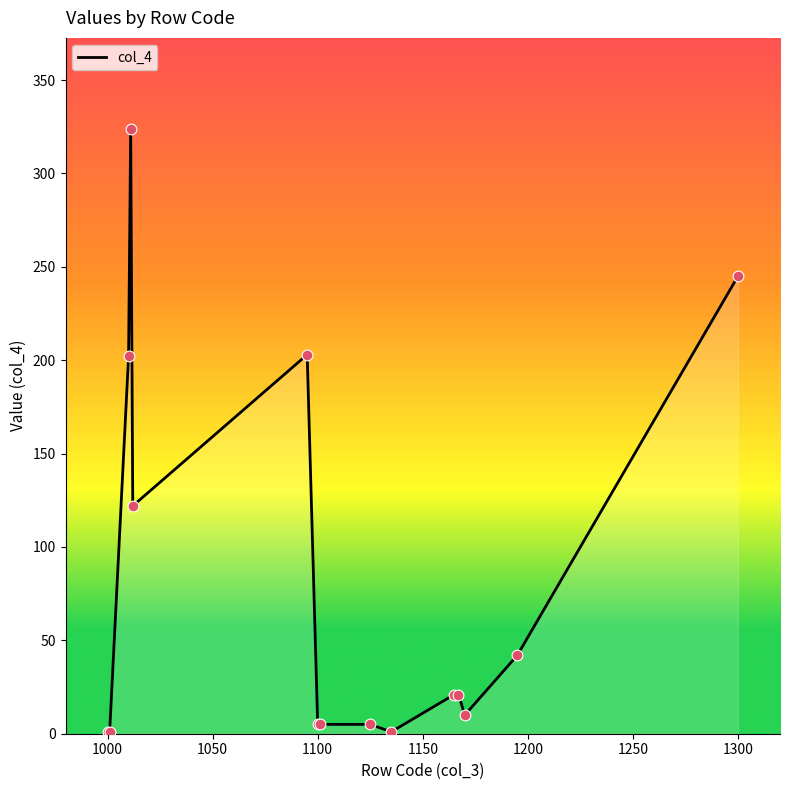

What is the maximum value shown in the chart?

324